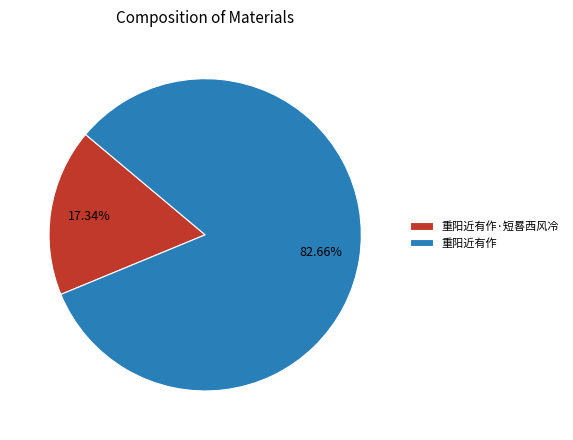

True or false: 重阳近有作·短晷西风冷 accounts for 25% of the total.

False